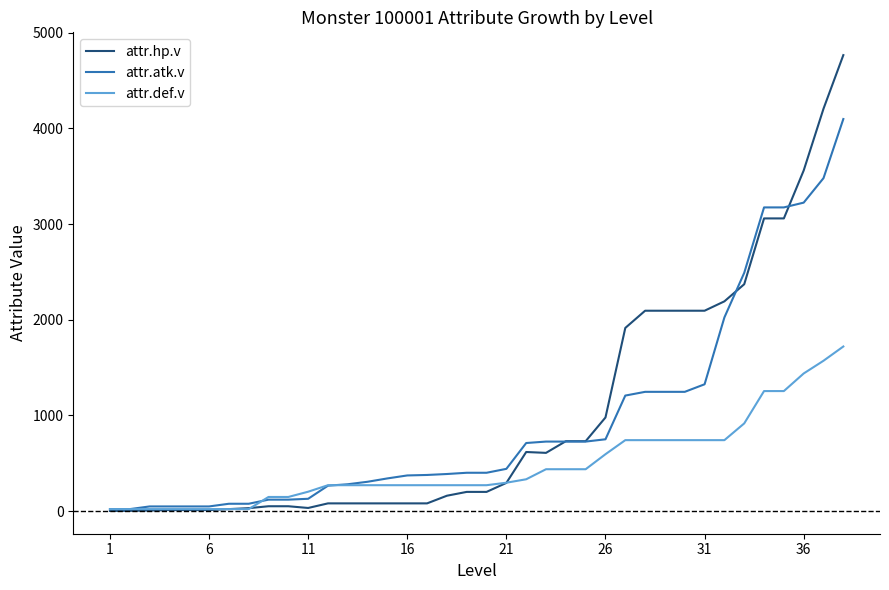

Which series has the largest range (max minus min)?

attr.hp.v